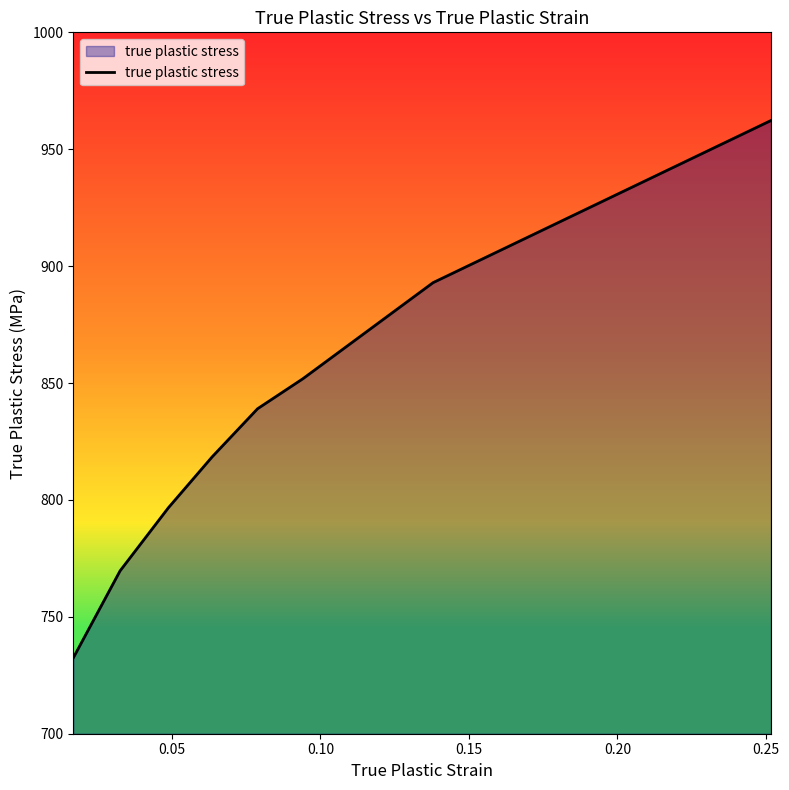

Does the chart display data point markers on the line(s)?

No